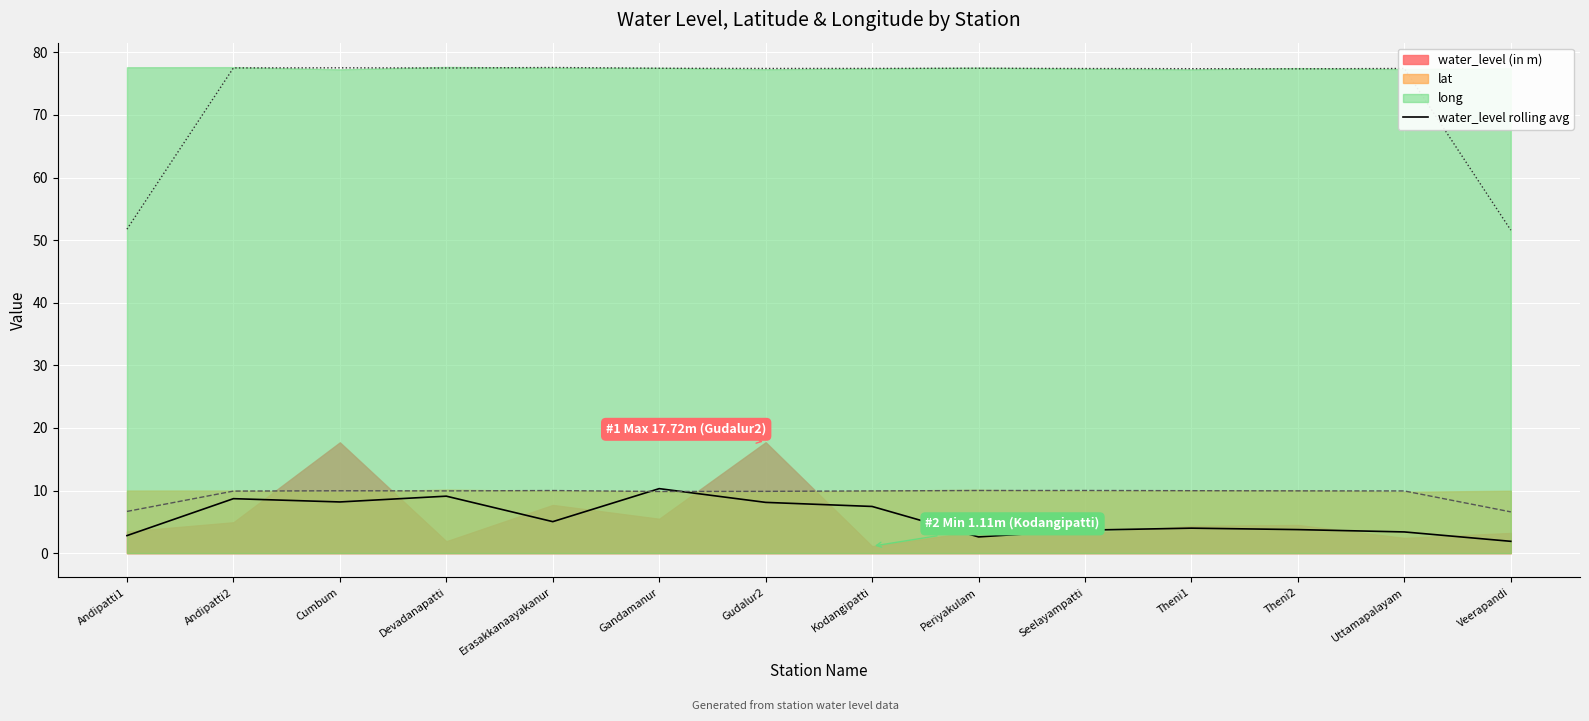

What is the label of the 11th point from the right?

Devadanapatti